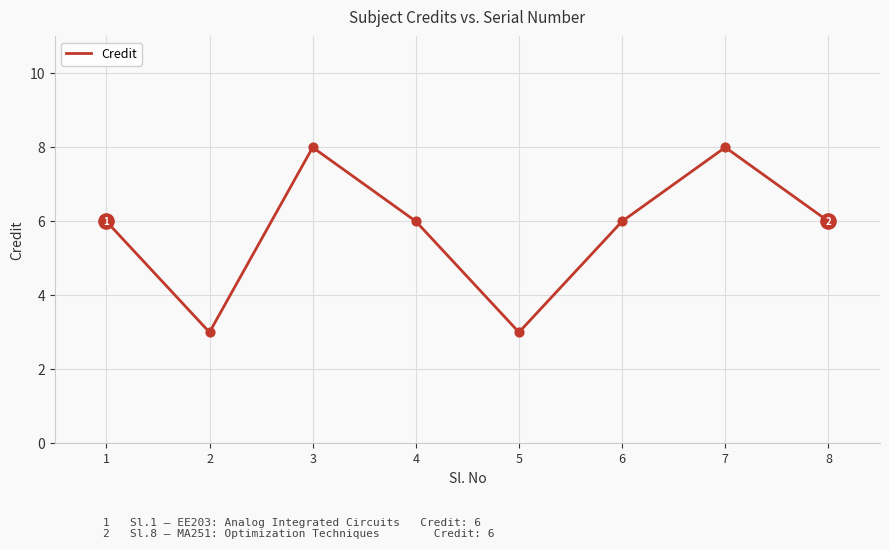

Between 6 and 3, which is larger?

3